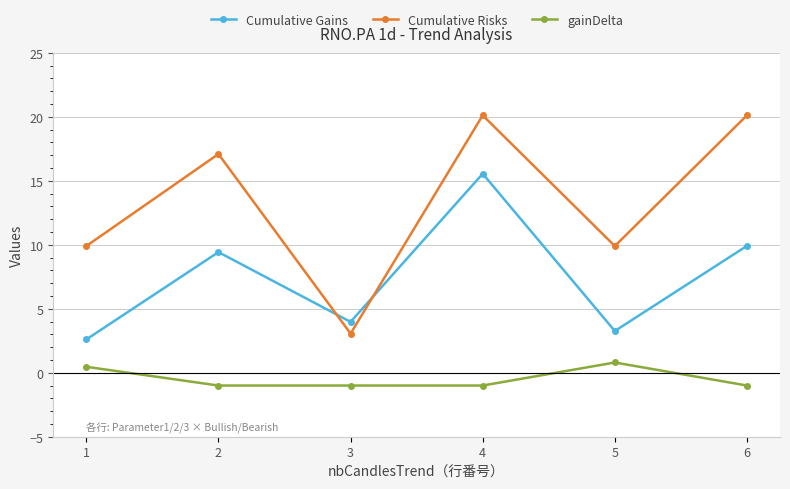

What is the spread (max minus min) of values at 5?

9.1